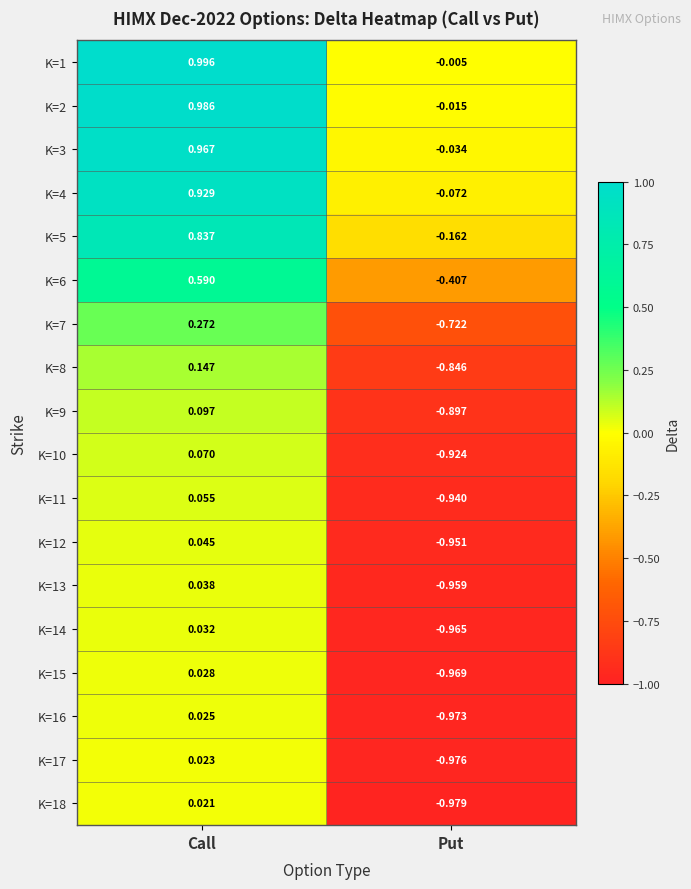

At which label does K=17 first exceed 0?

Call